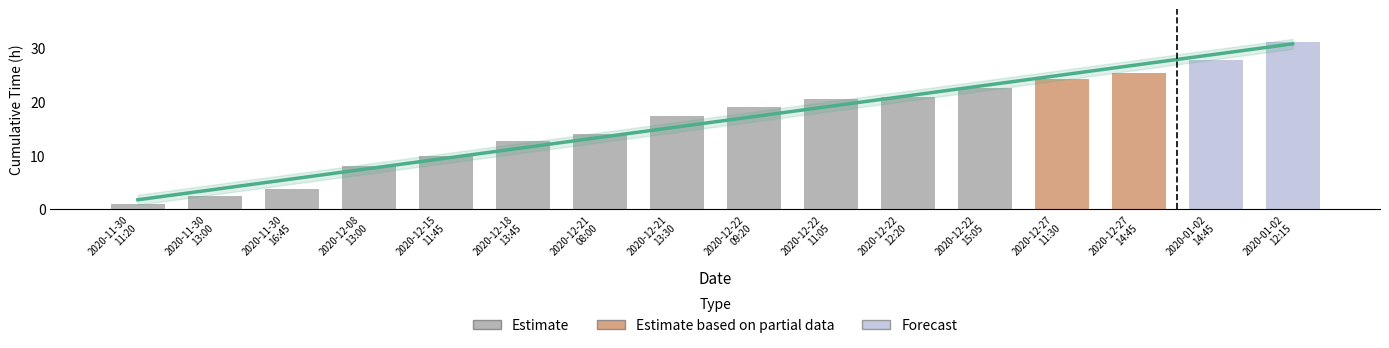

How many values are below 18?

8